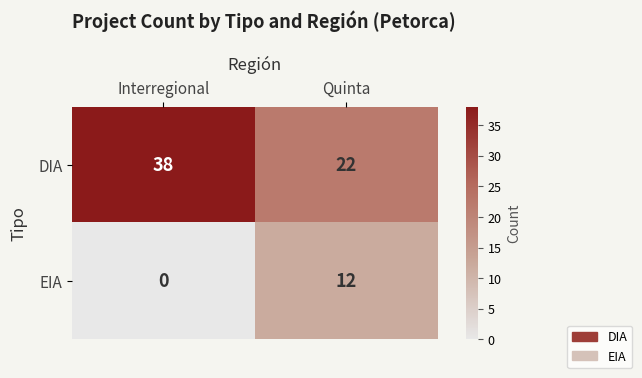

What is the difference between the maximum and minimum values in the EIA series?

12